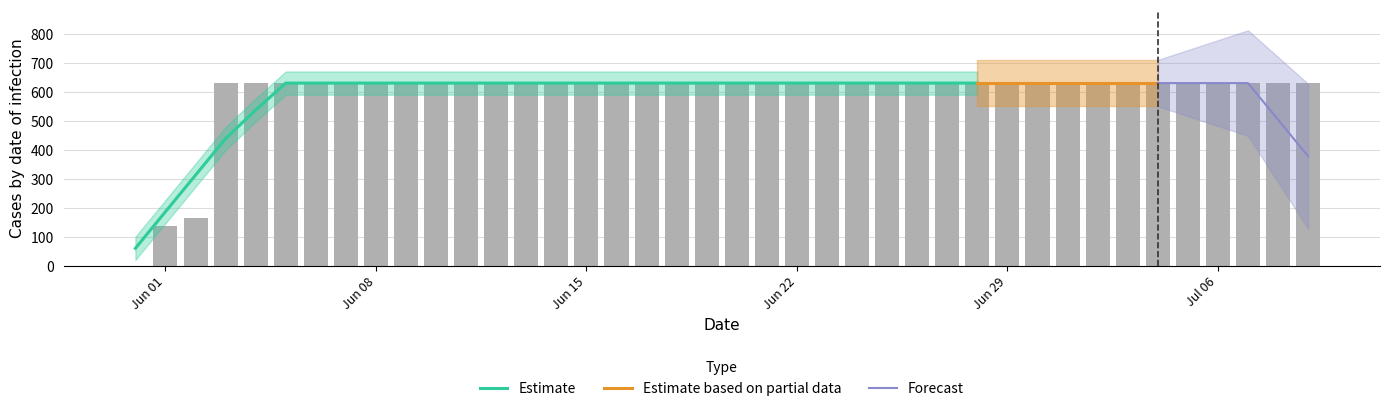

What is the sum of the values at 2020-07-07 and 2020-07-01?

1262